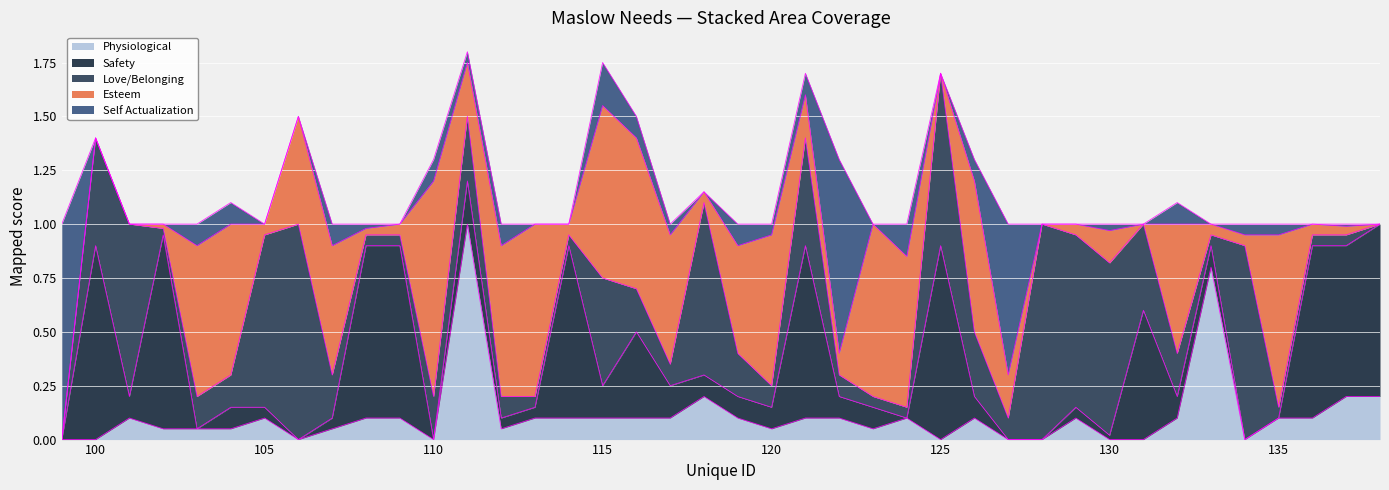

Reading left to right, extract all data points from this chart.

Esteem: 99=0.0	100=0.0	101=0.0	102=0.0	103=0.7	104=0.7	105=0.1	106=0.5	107=0.6	108=0.0	109=0.1	110=1.0	111=0.2	112=0.7	113=0.8	114=0.1	115=0.8	116=0.7	117=0.6	118=0.1	119=0.5	120=0.7	121=0.2	122=0.1	123=0.8	124=0.7	125=0.0	126=0.7	127=0.2	128=0.0	129=0.1	130=0.1	131=0.0	132=0.6	133=0.1	134=0.1	135=0.8	136=0.1	137=0.0	138=0.0
Love/Belonging: 99=0.0	100=0.5	101=0.8	102=0.0	103=0.1	104=0.1	105=0.8	106=1.0	107=0.2	108=0.1	109=0.1	110=0.2	111=0.3	112=0.1	113=0.1	114=0.1	115=0.5	116=0.2	117=0.1	118=0.8	119=0.2	120=0.1	121=0.5	122=0.1	123=0.1	124=0.1	125=0.8	126=0.3	127=0.1	128=1.0	129=0.8	130=0.8	131=0.4	132=0.2	133=0.1	134=0.9	135=0.1	136=0.1	137=0.1	138=0.0
Self Actualization: 99=1.0	100=0.0	101=0.0	102=0.0	103=0.1	104=0.1	105=0.0	106=0.0	107=0.1	108=0.0	109=0.0	110=0.1	111=0.1	112=0.1	113=0.0	114=0.0	115=0.2	116=0.1	117=0.1	118=0.0	119=0.1	120=0.1	121=0.1	122=0.9	123=0.0	124=0.1	125=0.0	126=0.1	127=0.7	128=0.0	129=0.0	130=0.0	131=0.0	132=0.1	133=0.0	134=0.1	135=0.1	136=0.0	137=0.0	138=0.0
Safety: 99=0.0	100=0.9	101=0.1	102=0.9	103=0.0	104=0.1	105=0.1	106=0.0	107=0.1	108=0.8	109=0.8	110=0.0	111=0.2	112=0.1	113=0.1	114=0.8	115=0.1	116=0.4	117=0.1	118=0.1	119=0.1	120=0.1	121=0.8	122=0.1	123=0.1	124=0.0	125=0.9	126=0.1	127=0.0	128=0.0	129=0.1	130=0.0	131=0.6	132=0.1	133=0.1	134=0.0	135=0.0	136=0.8	137=0.7	138=0.8
Physiological: 99=0.0	100=0.0	101=0.1	102=0.1	103=0.1	104=0.1	105=0.1	106=0.0	107=0.1	108=0.1	109=0.1	110=0.0	111=1.0	112=0.1	113=0.1	114=0.1	115=0.1	116=0.1	117=0.1	118=0.2	119=0.1	120=0.1	121=0.1	122=0.1	123=0.1	124=0.1	125=0.0	126=0.1	127=0.0	128=0.0	129=0.1	130=0.0	131=0.0	132=0.1	133=0.8	134=0.0	135=0.1	136=0.1	137=0.2	138=0.2